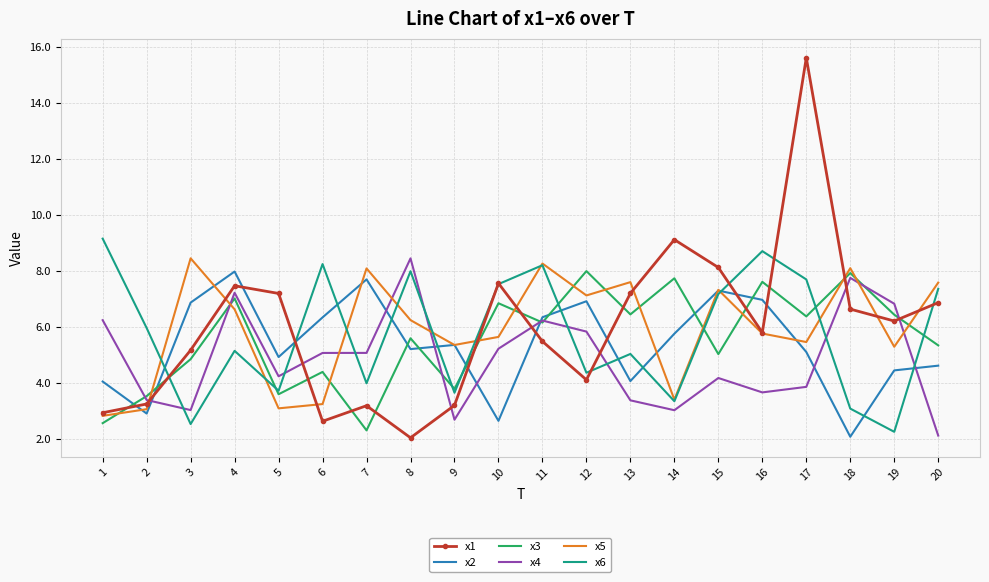

Which series ends up on top after the final intersection of x6 and x4?

x6